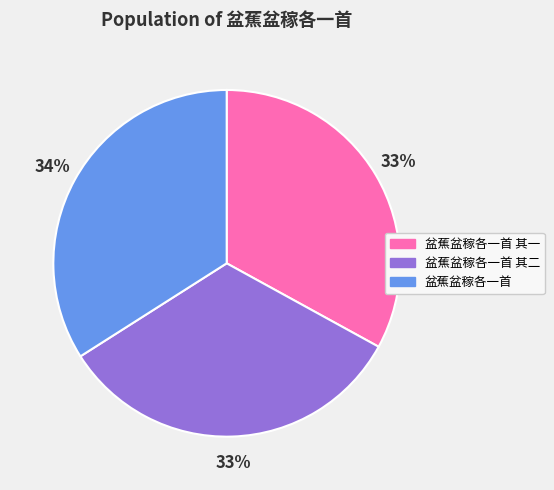

Does any single category account for the majority?

No